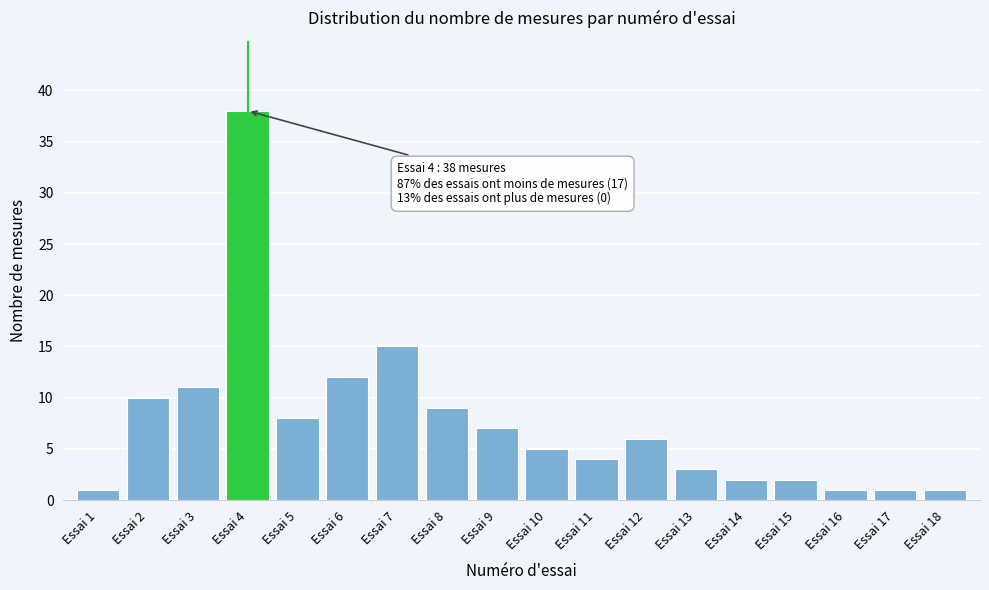

Reading left to right, list all the values displayed in this chart.

Essai 1=1	Essai 2=10	Essai 3=11	Essai 4=38	Essai 5=8	Essai 6=12	Essai 7=15	Essai 8=9	Essai 9=7	Essai 10=5	Essai 11=4	Essai 12=6	Essai 13=3	Essai 14=2	Essai 15=2	Essai 16=1	Essai 17=1	Essai 18=1